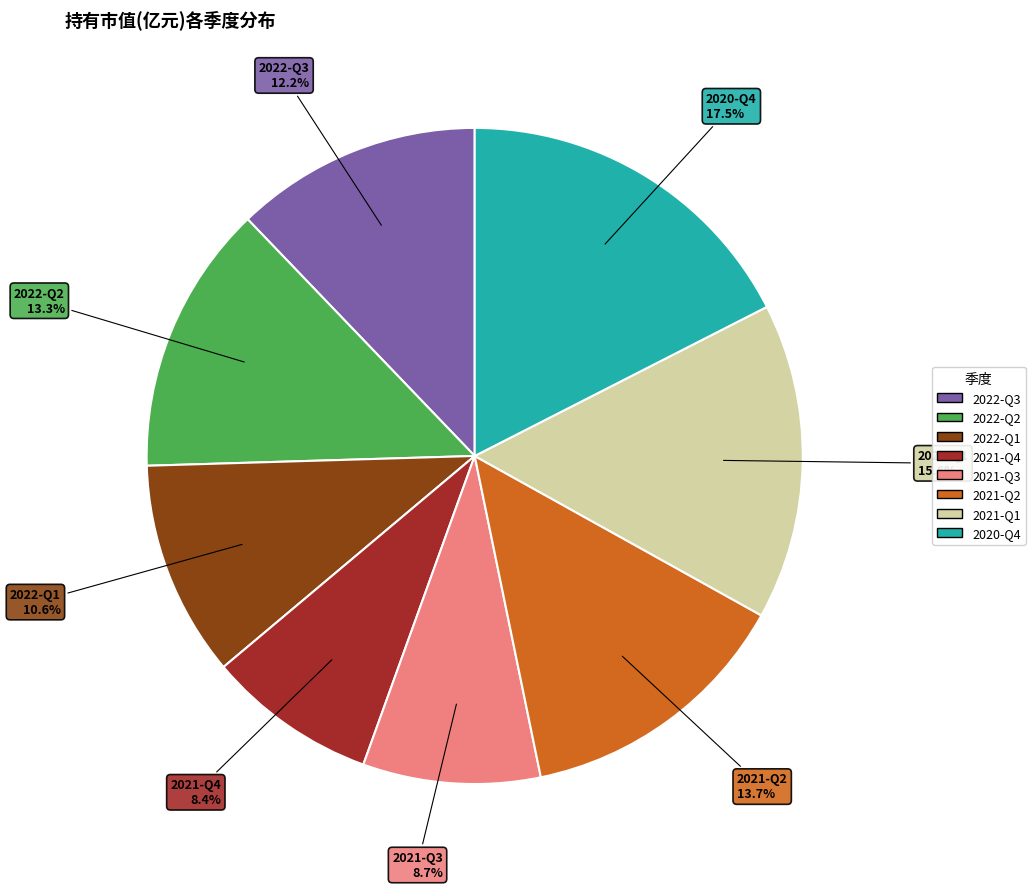

How many slices are in this pie chart?

8